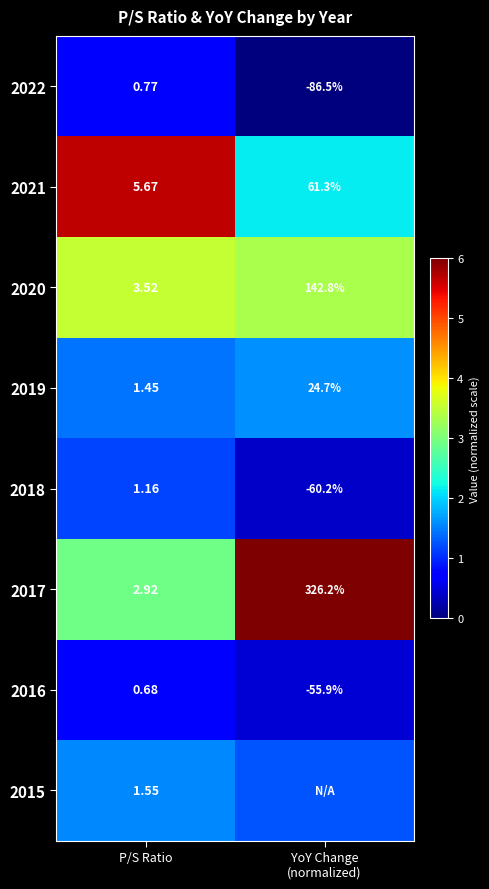

Count the number of data series in this chart.

8